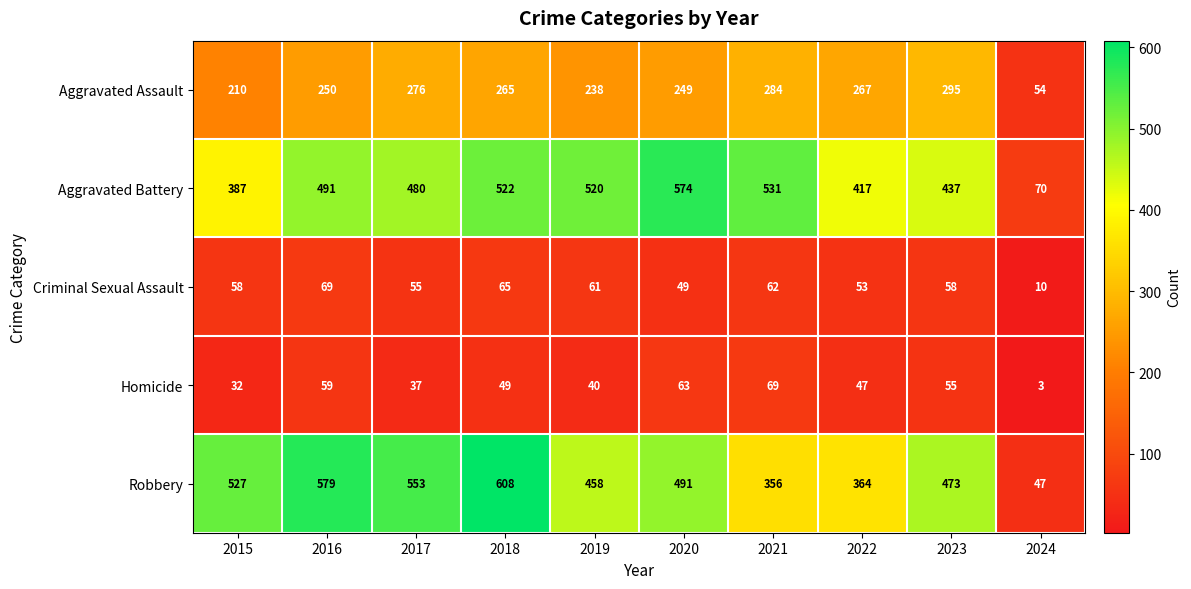

What is the approximate value of Criminal Sexual Assault at 2019?

61